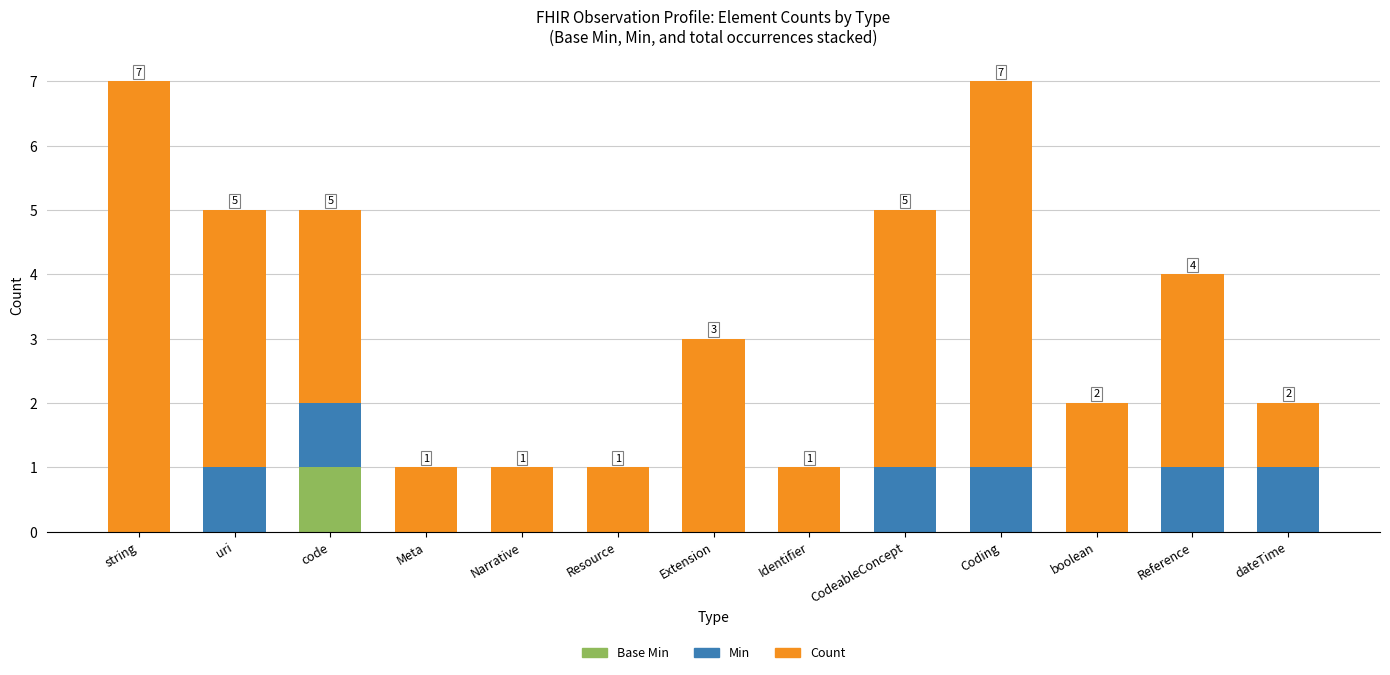

What is the total value across all series at Extension?

3